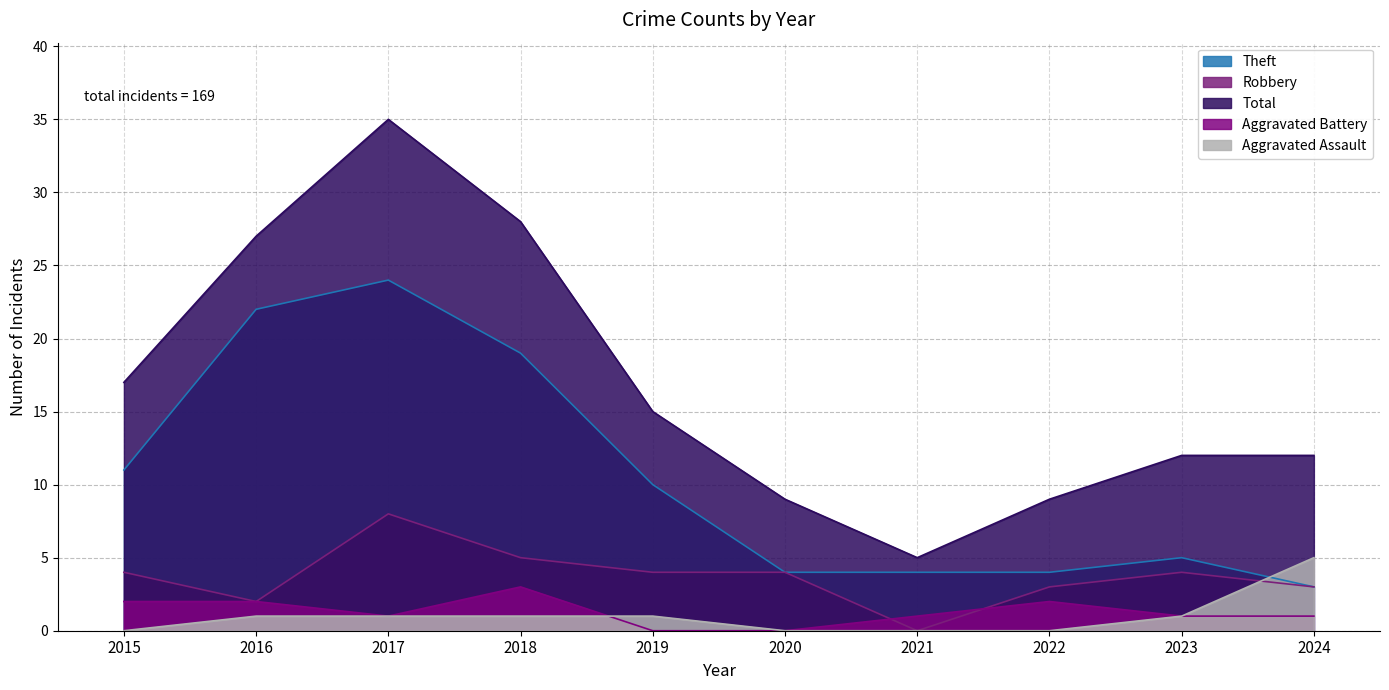

True or false: Theft and Aggravated Battery cross at least once.

False